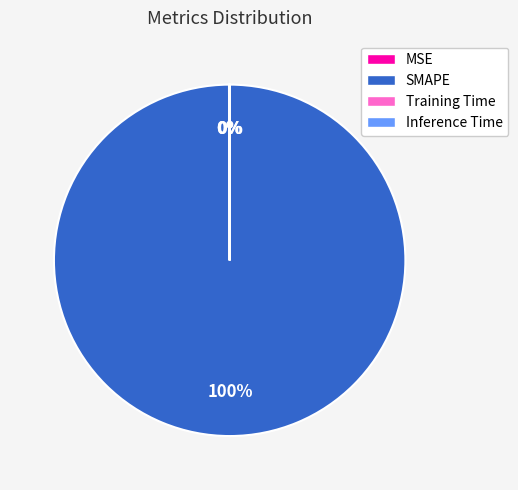

What is the largest slice in the pie chart?

SMAPE